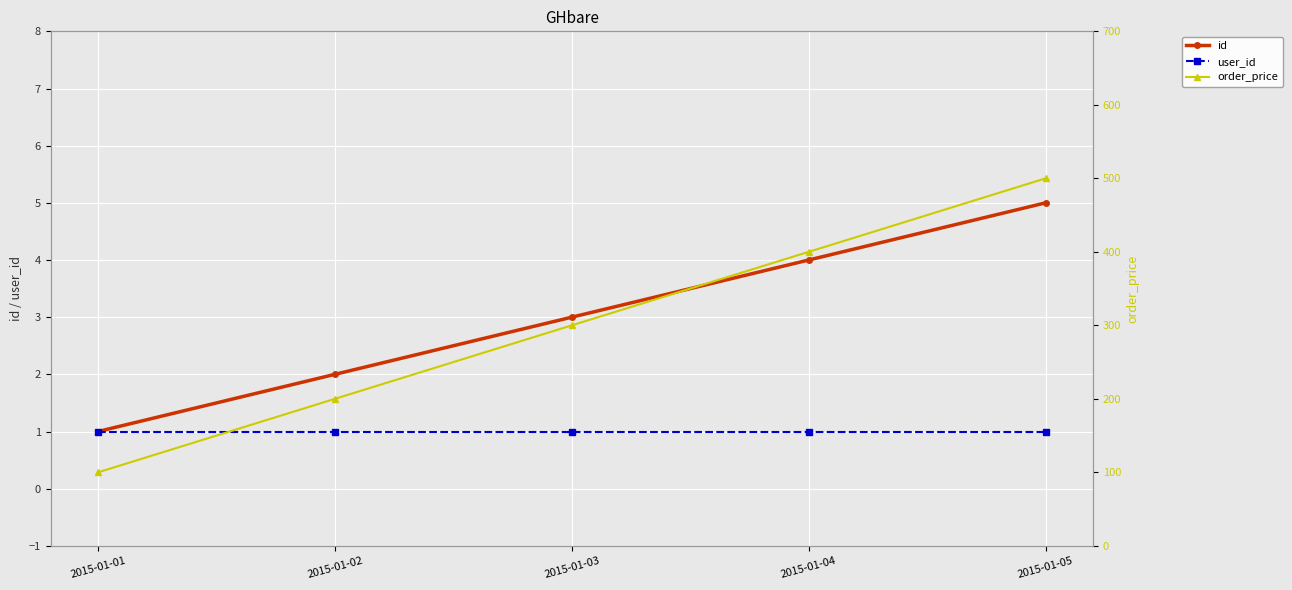

The value of user_id at 2015-01-05 is 1. True or false?

True